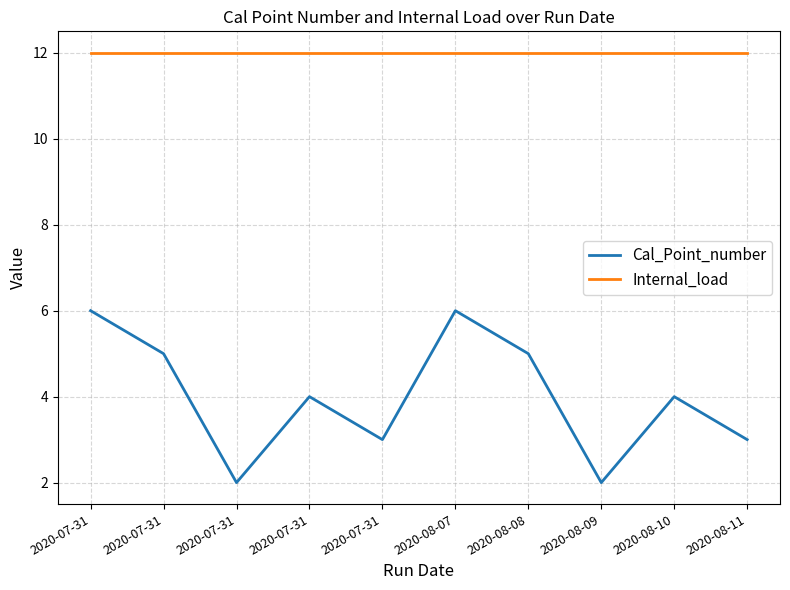

Reading left to right, what are all the values shown in this chart?

Cal_Point_number: 6	5	2	4	3	6	5	2	4	3
Internal_load: 12	12	12	12	12	12	12	12	12	12